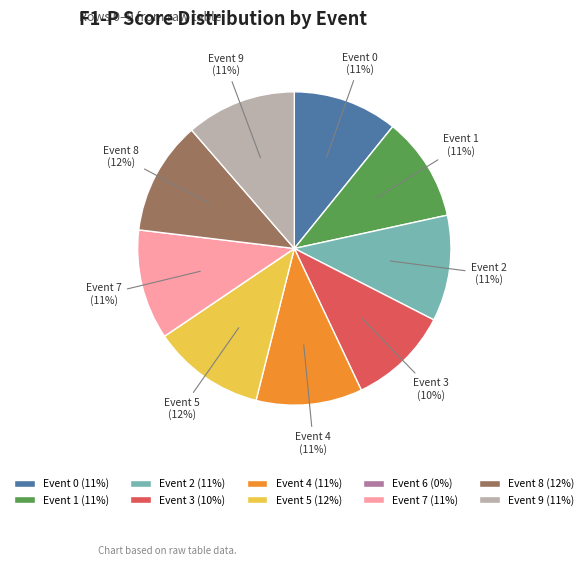

To the nearest percent, what is the average slice percentage?

10%